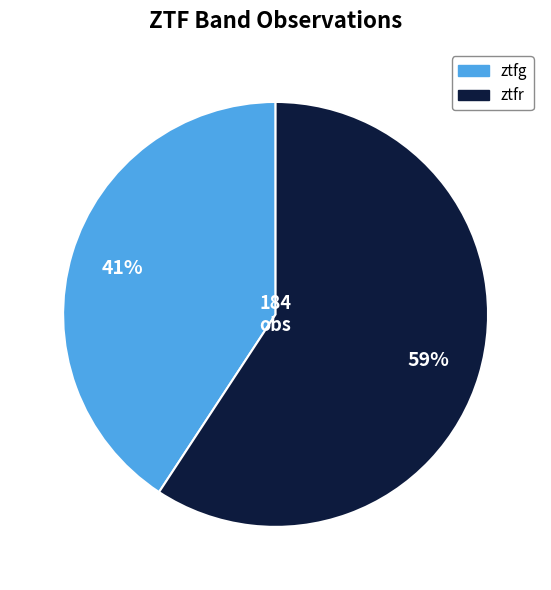

To the nearest percent, what portion does ztfg represent?

41%